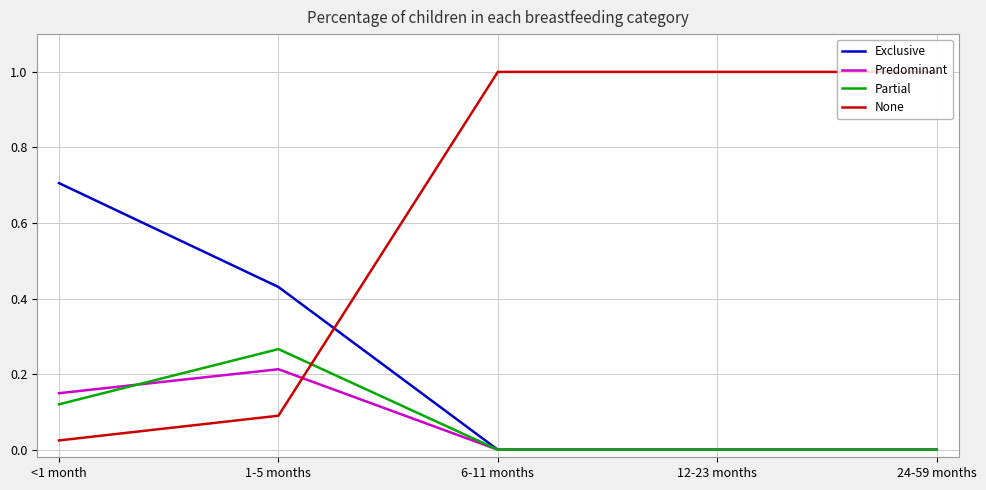

How many times do None and Predominant cross each other?

1